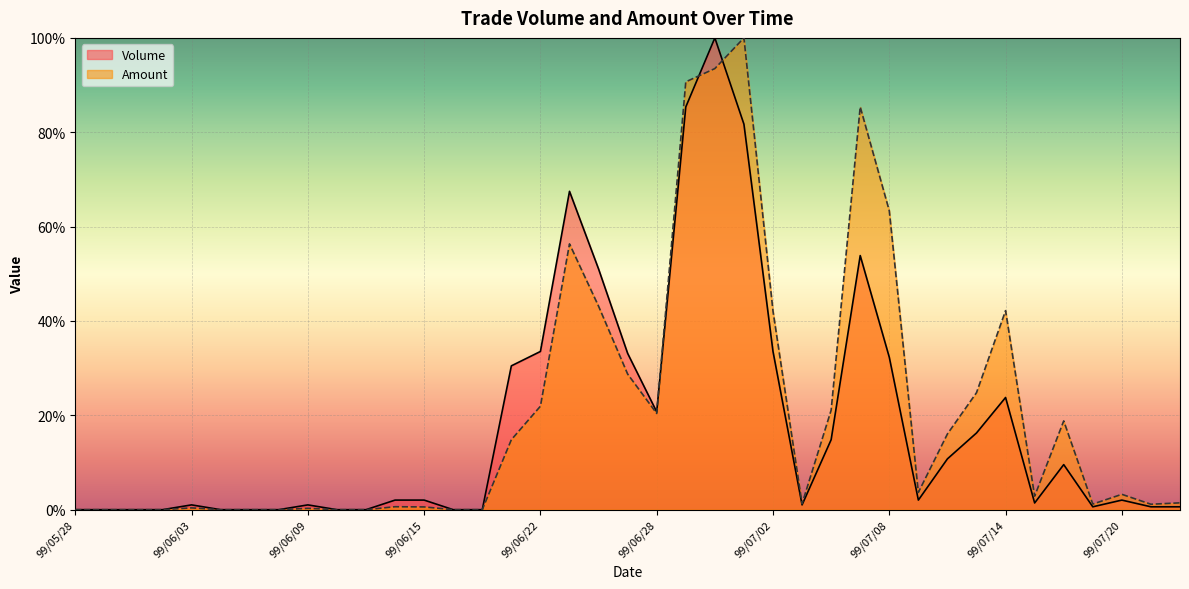

True or false: Volume and Amount intersect in this chart.

True